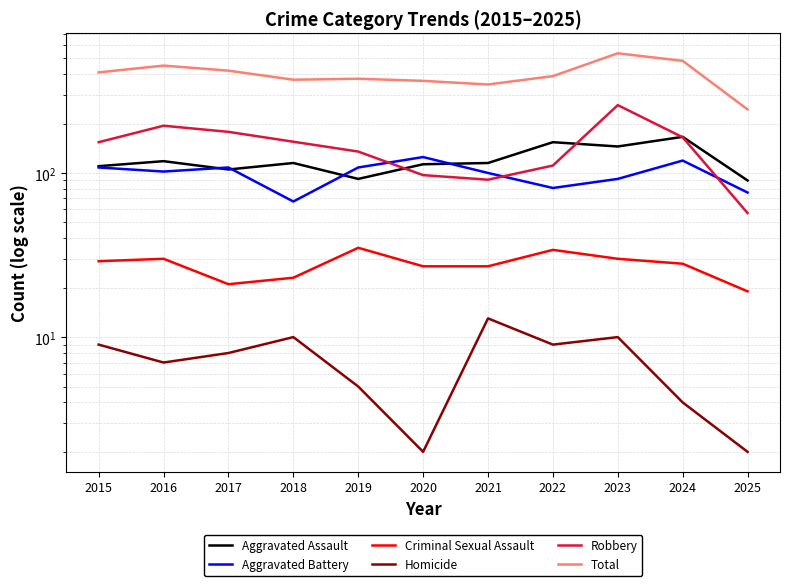

True or false: Aggravated Battery and Criminal Sexual Assault cross at least once.

False